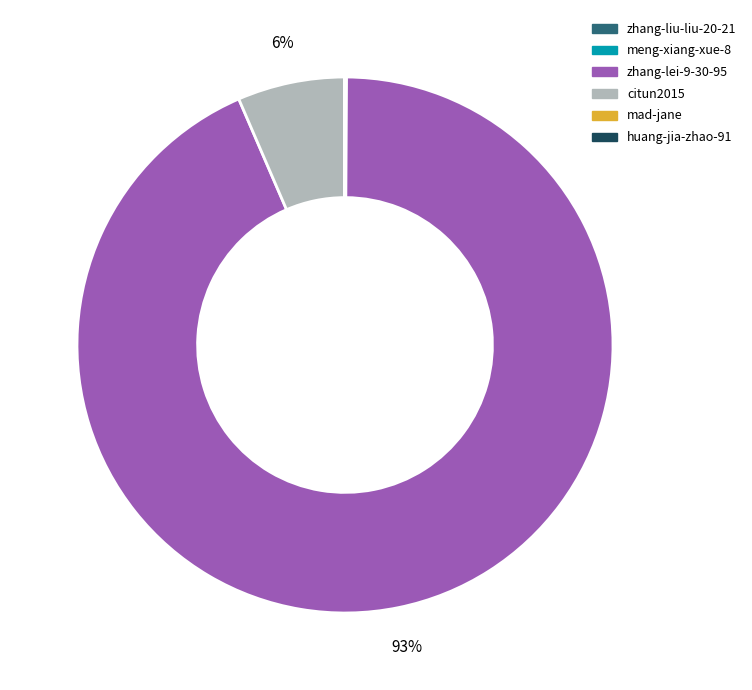

Between zhang-lei-9-30-95 and citun2015, which is larger?

zhang-lei-9-30-95